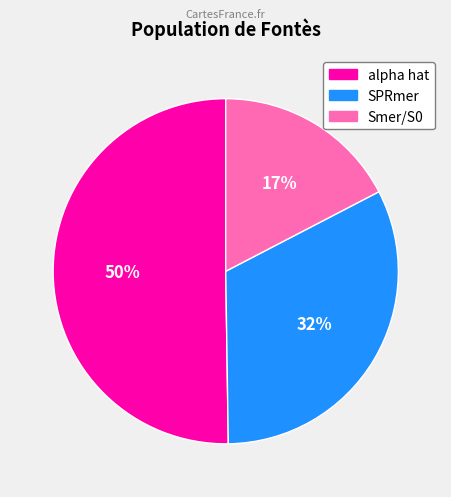

What percentage is the Smer/S0 slice, to the nearest percent?

17%